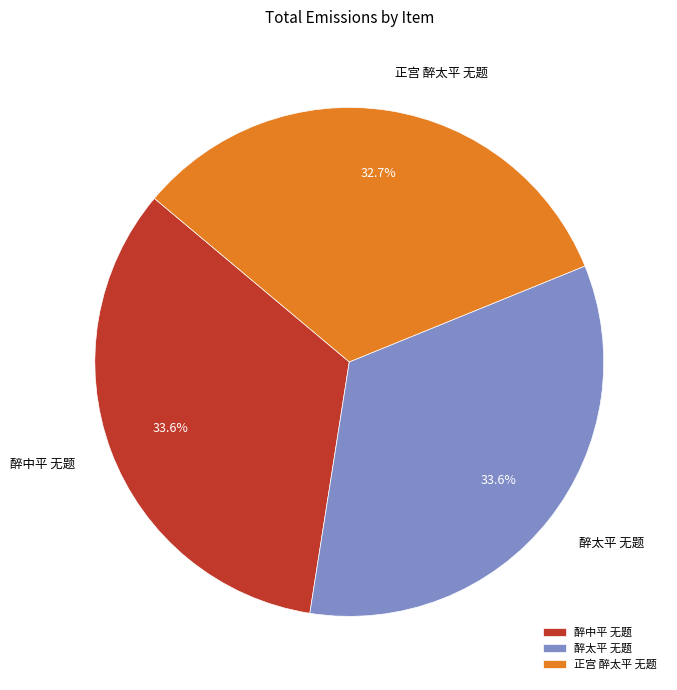

What percentage do 醉太平 无题 and 正宫 醉太平 无题 together represent?

66.4%